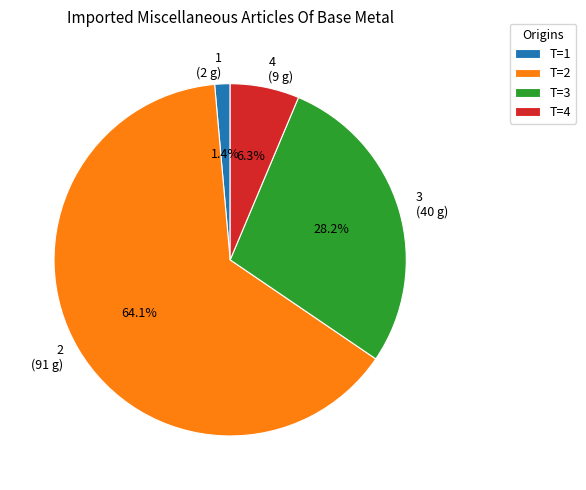

Combined, do 4 and 1 account for over 50%?

No